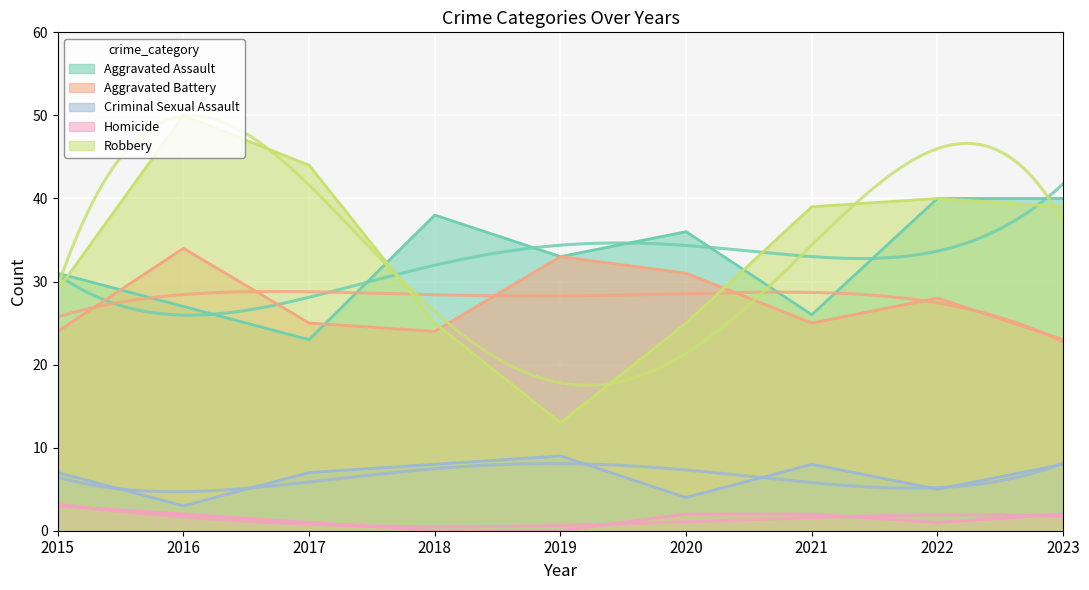

What is the difference between the maximum and minimum values in the Criminal Sexual Assault series?

6